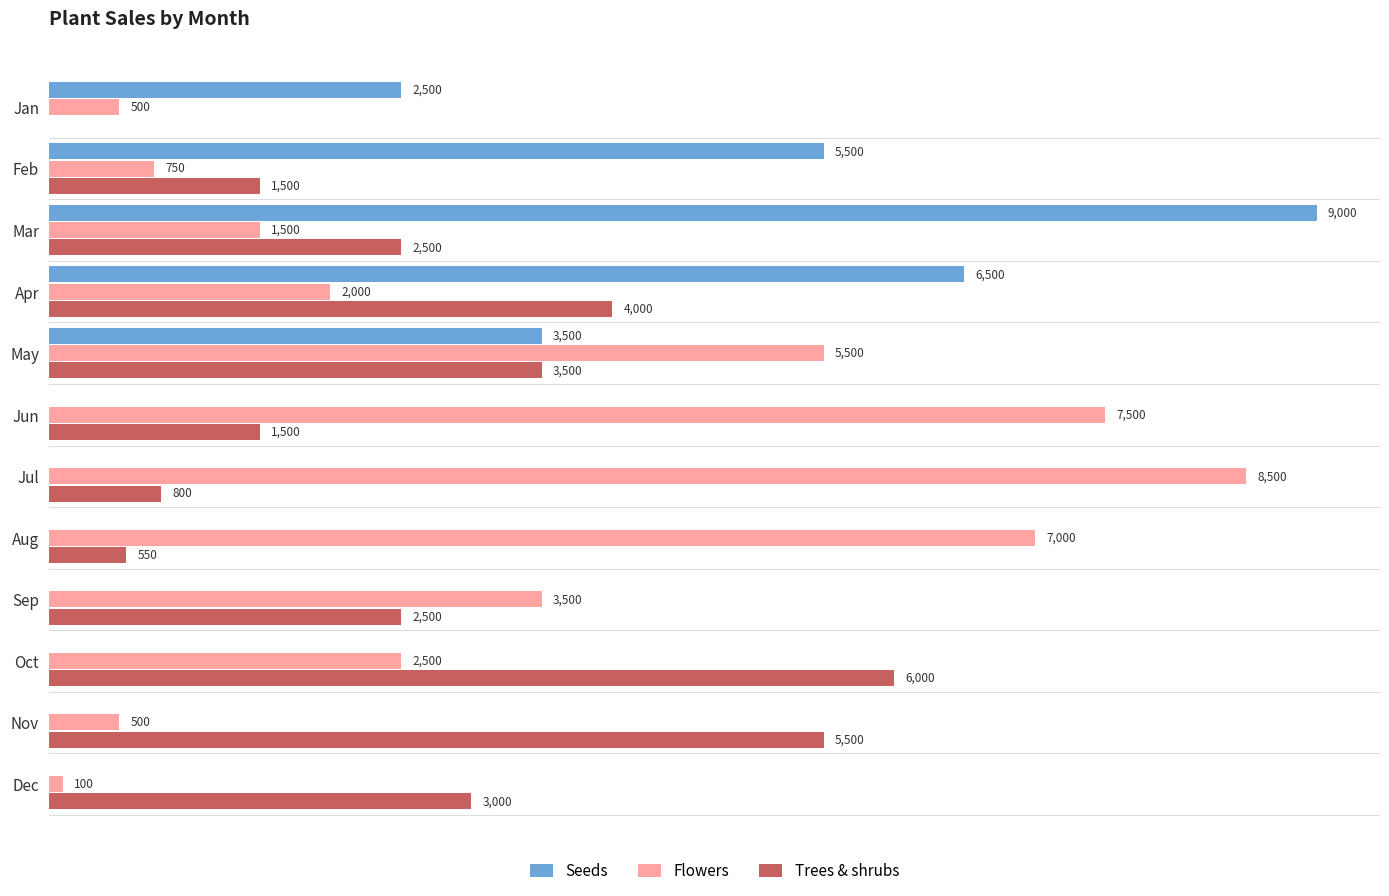

Which category has the highest value across all series?

Mar